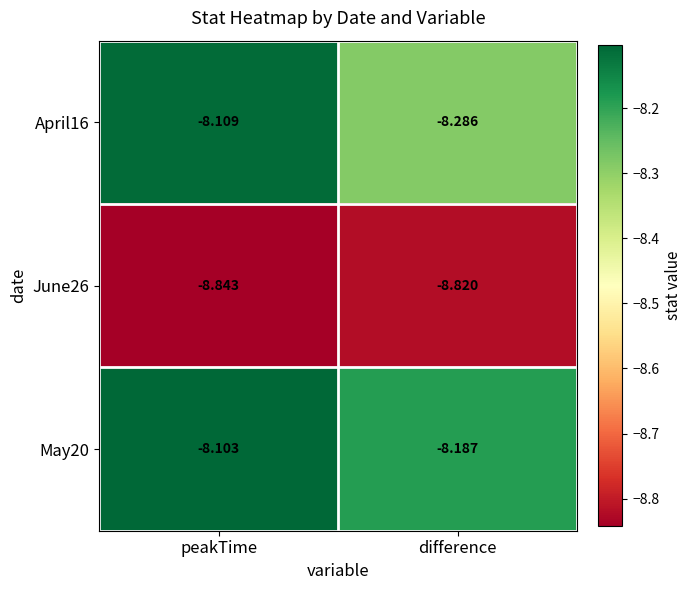

What is the spread (max minus min) of values at peakTime?

0.7